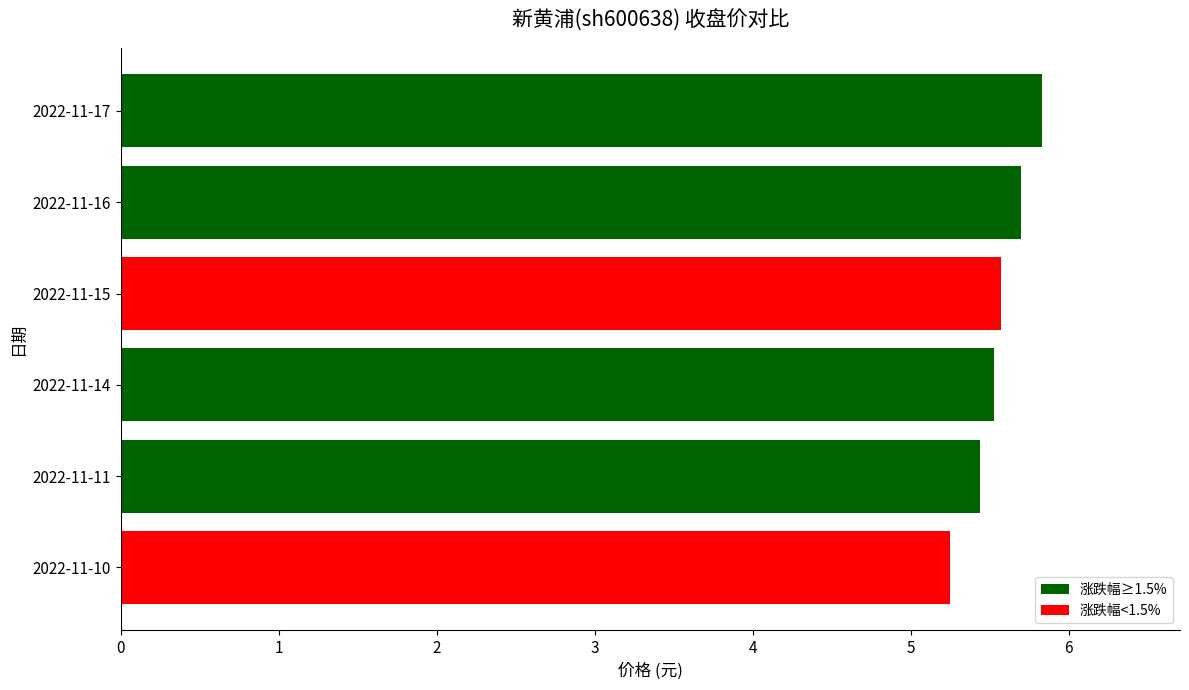

How many series are shown in this chart?

1